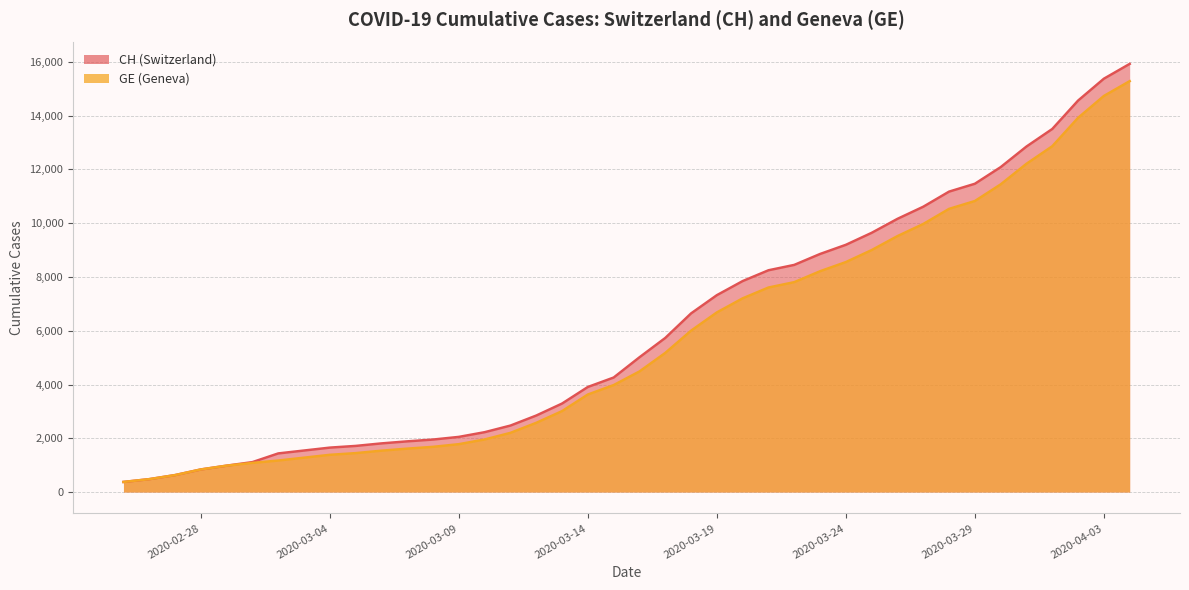

True or false: CH and GE intersect in this chart.

False